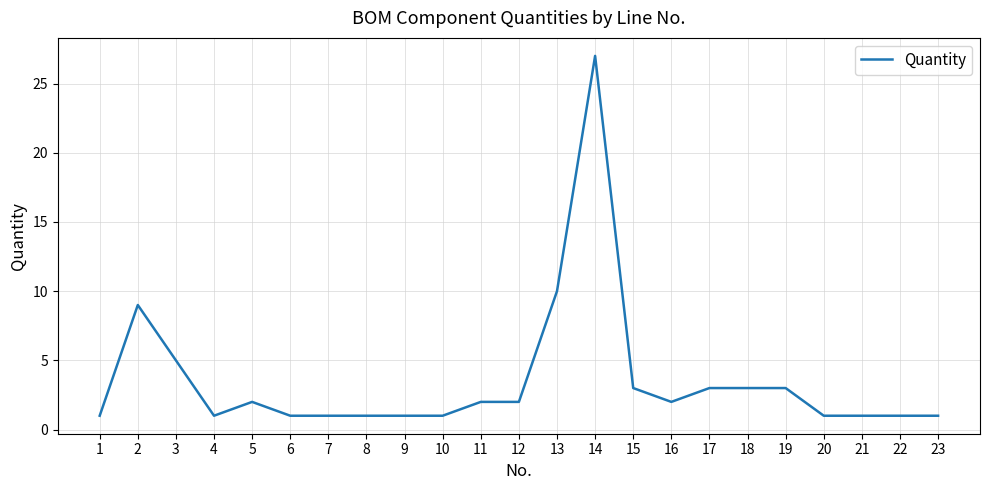

What is the difference between the maximum and minimum values?

26